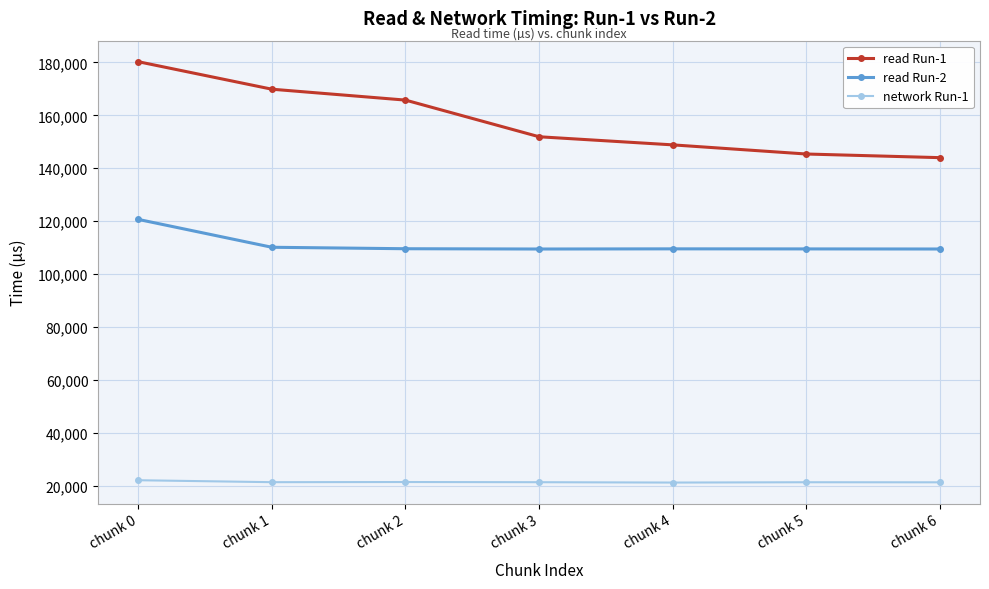

What is the spread (max minus min) of values at chunk 6?

122579